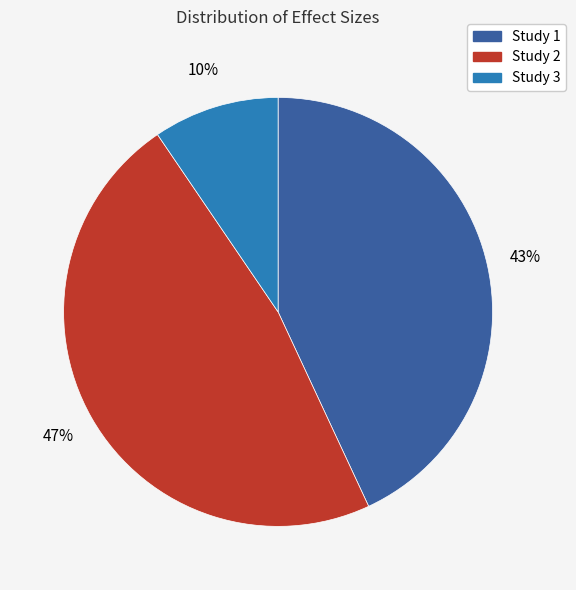

Is there a majority slice in this chart?

No